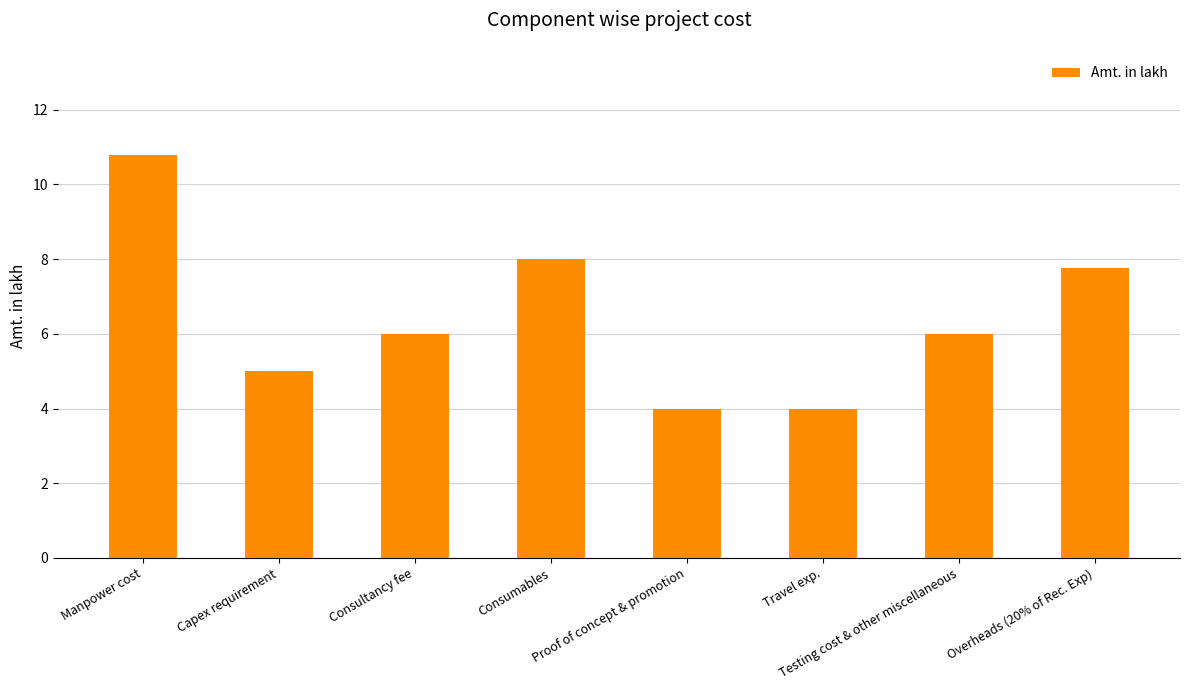

At which label is the value closest to 7?

Overheads (20% of Rec. Exp)